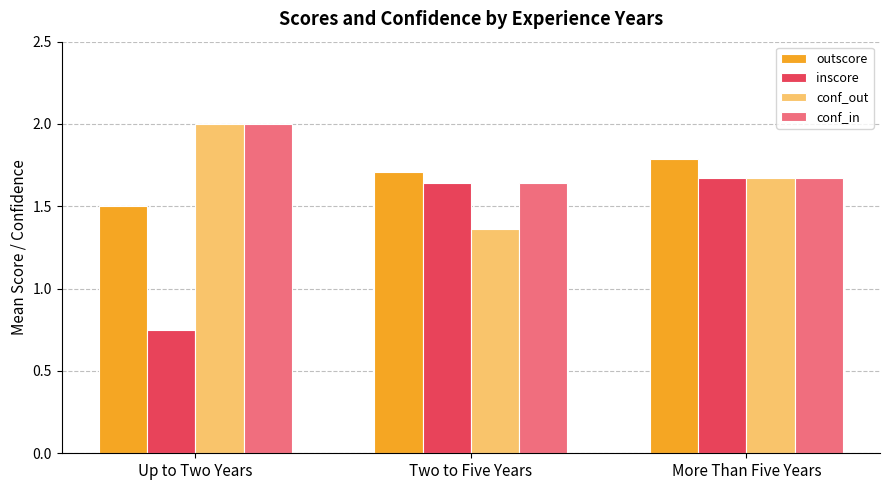

What is the total value across all series at More Than Five Years?

6.8